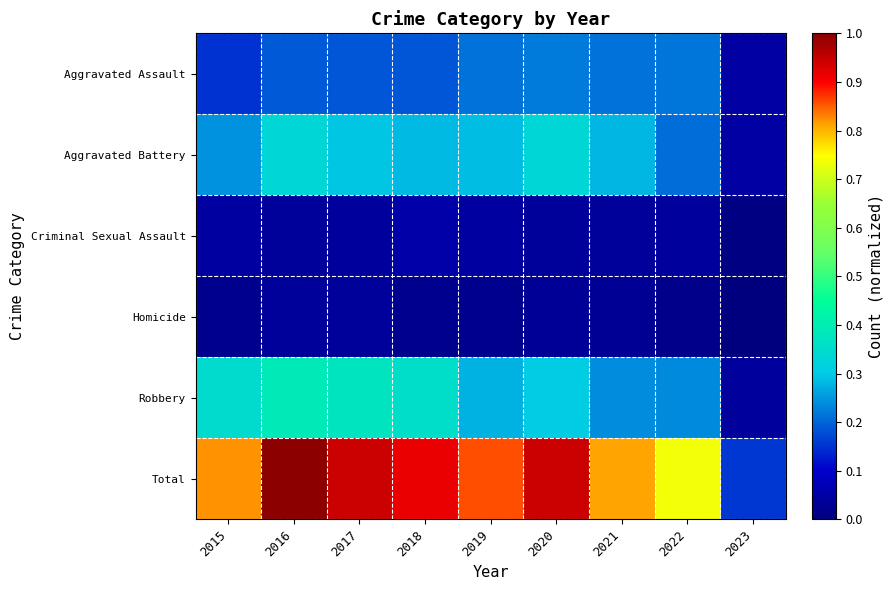

At how many categories does at least one series exceed 0?

9